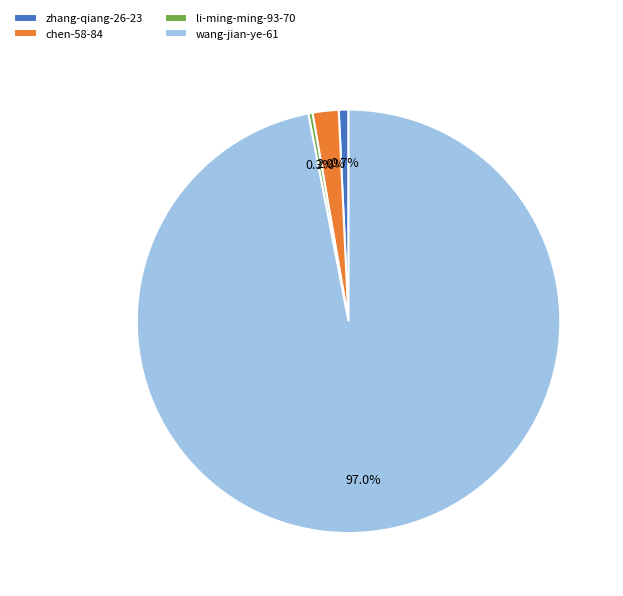

Combined, do wang-jian-ye-61 and zhang-qiang-26-23 account for over 50%?

Yes